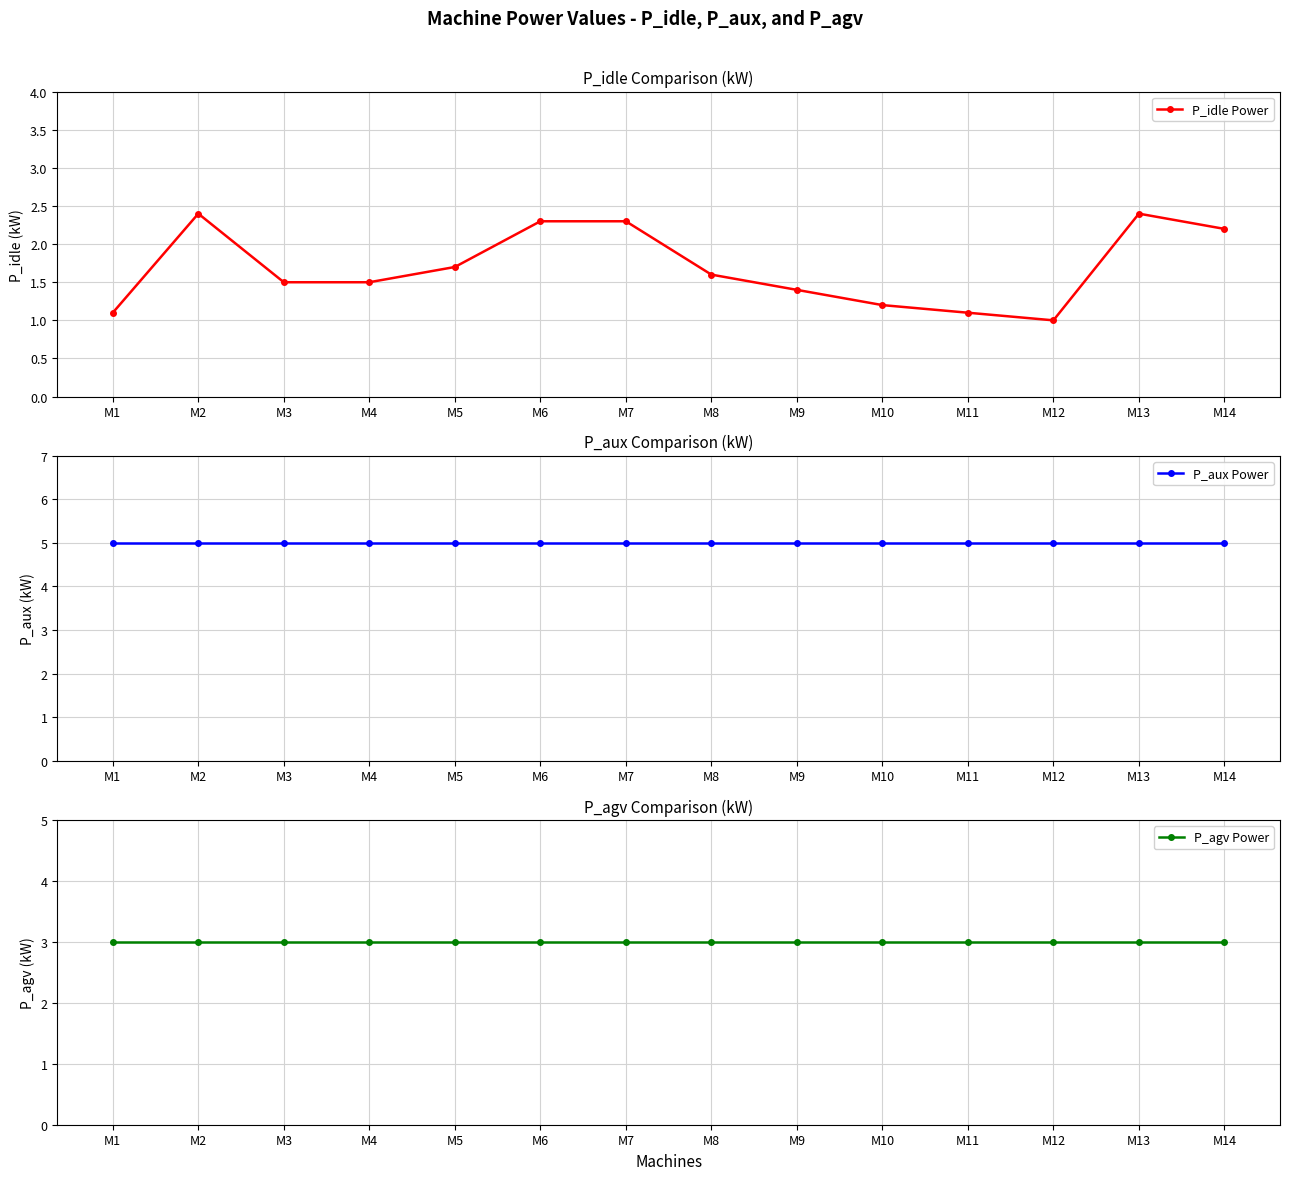

What is the sum of all P_agv Power values?

42.0